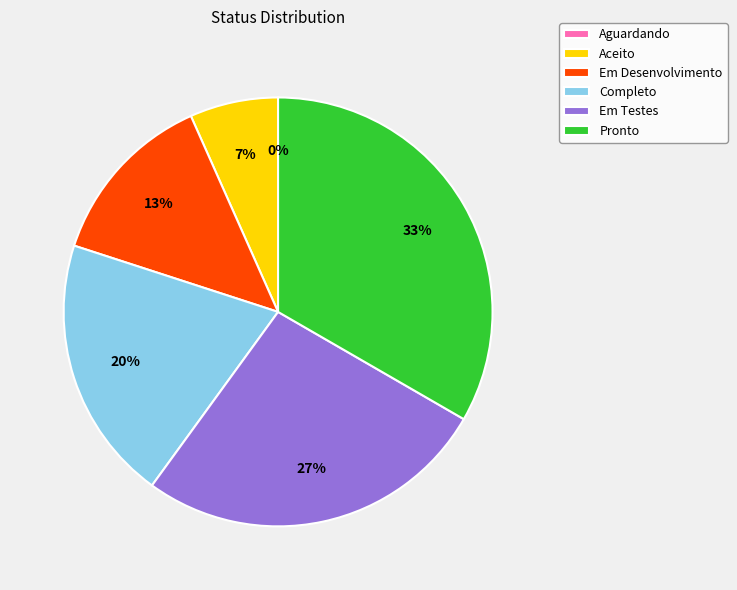

The Pronto slice represents 48% of the pie. True or false?

False